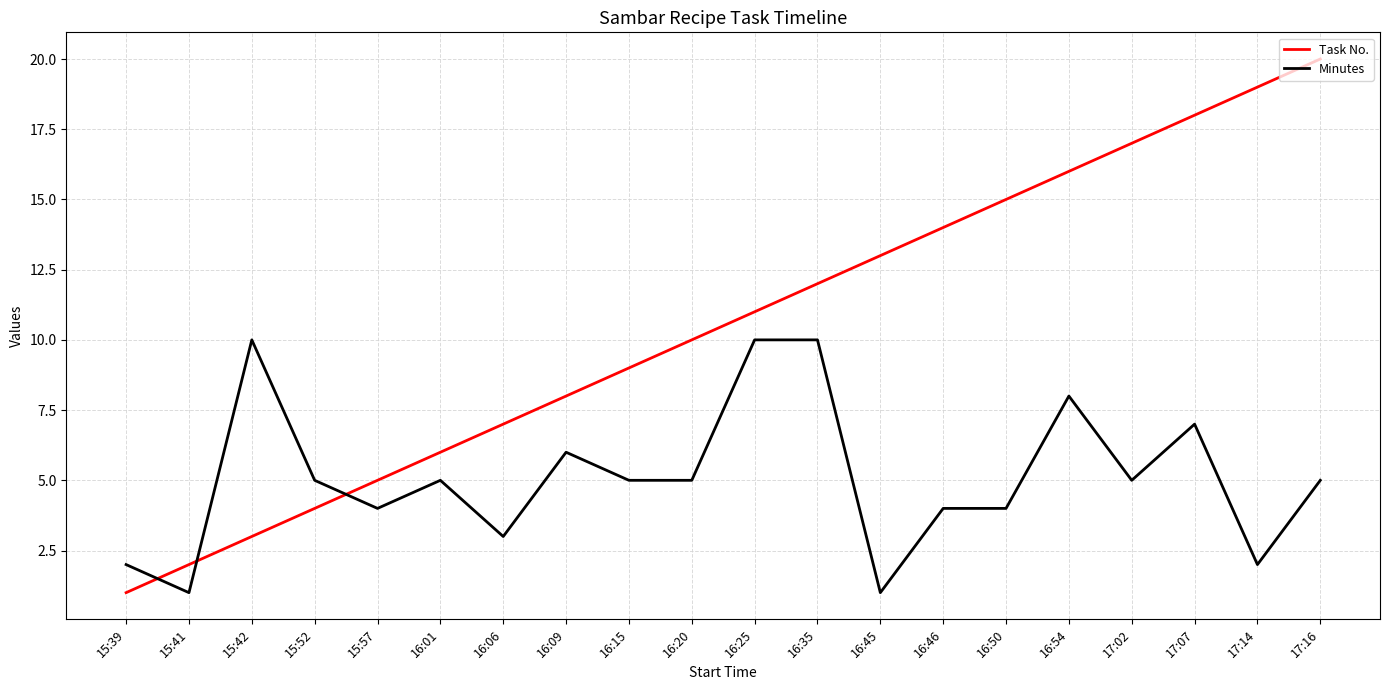

Does the chart display data point markers on the line(s)?

No